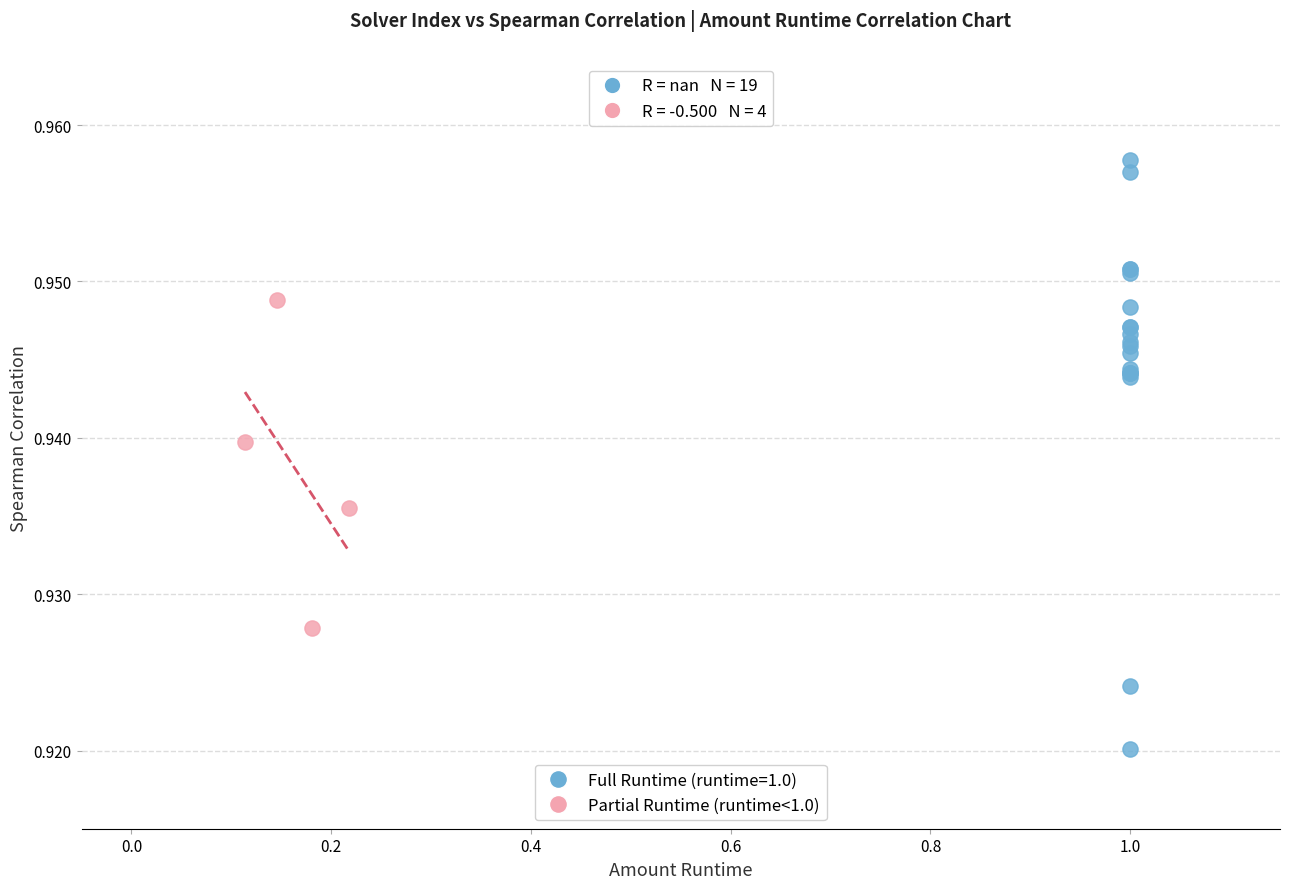

Which series contains the highest Y value?

Full Runtime (runtime=1.0)